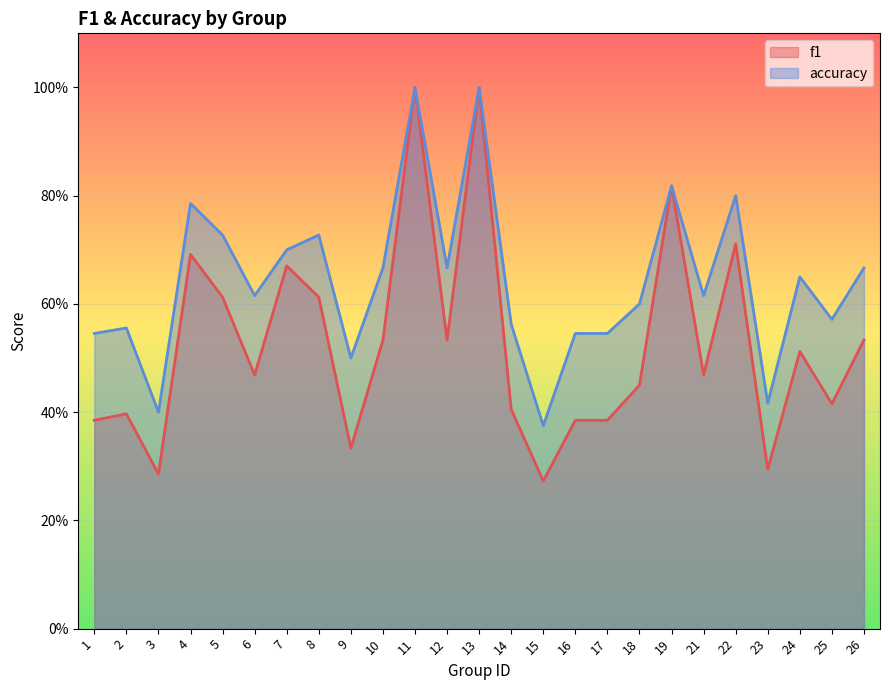

Does the chart display data point markers on the line(s)?

No